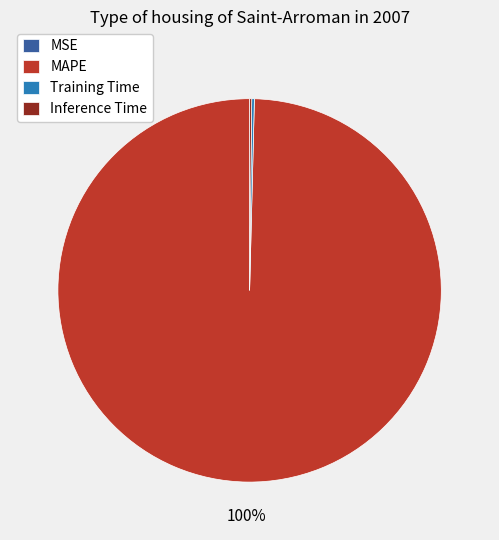

Is it true that MAPE is 100% of the pie?

True